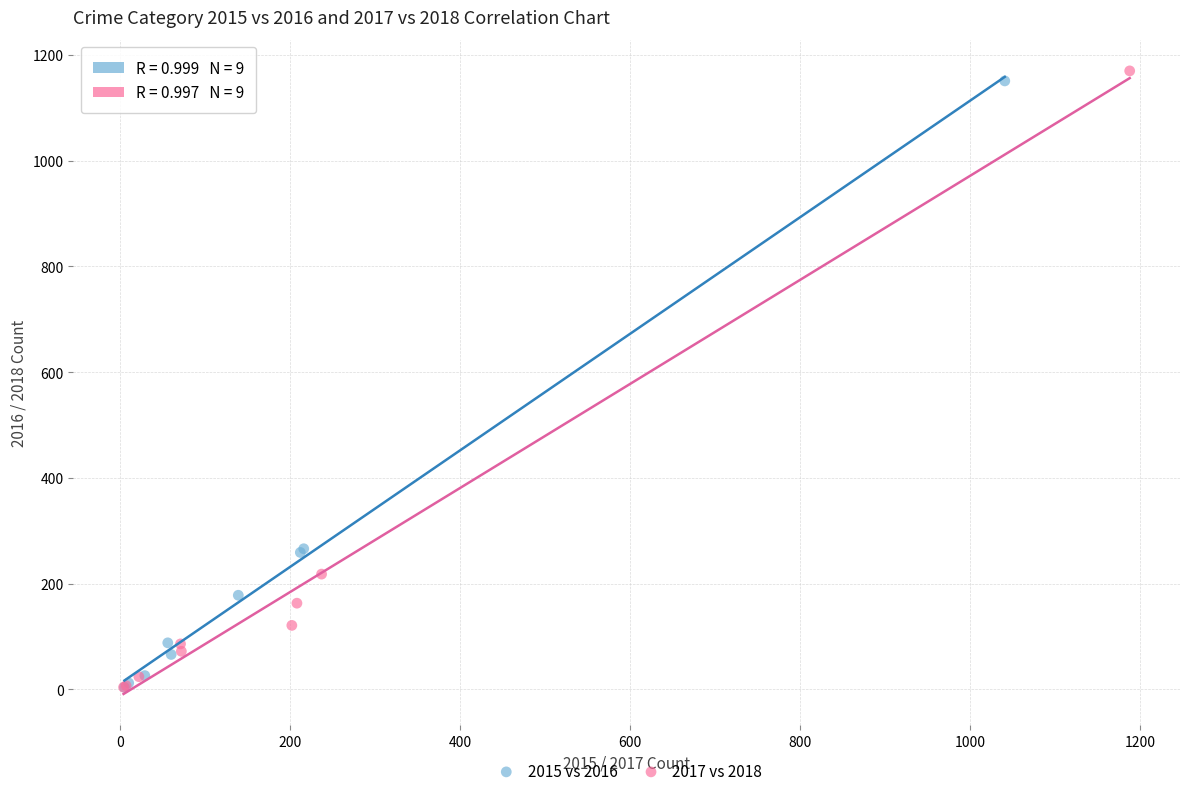

Which series reaches the maximum Y coordinate?

2017 vs 2018